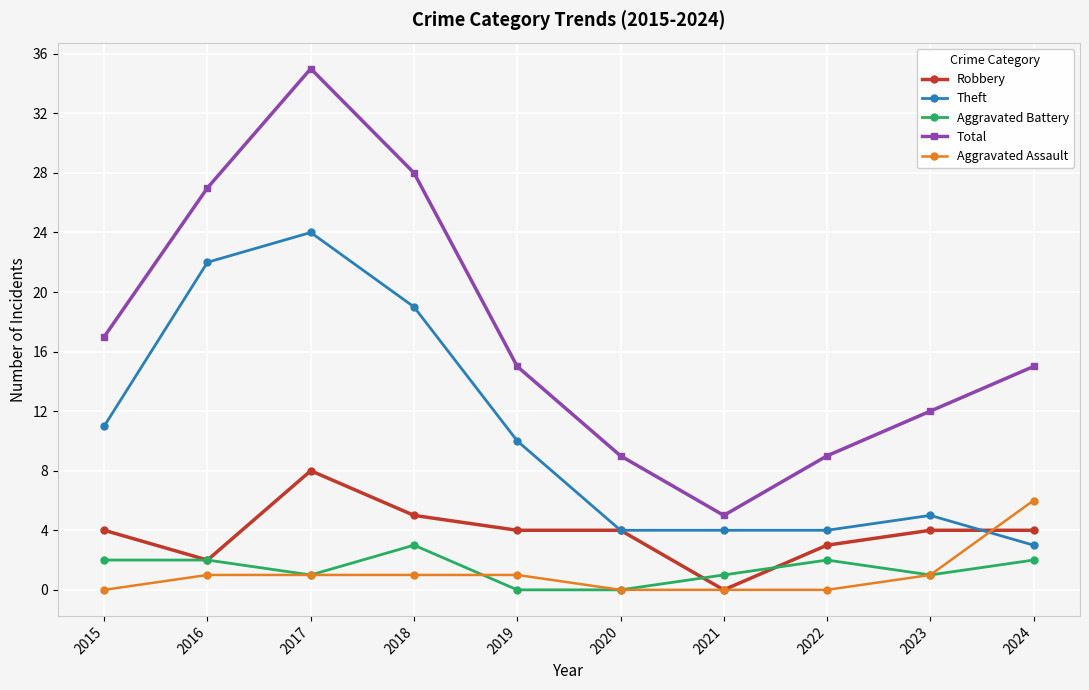

Which series has the widest spread of values?

Total